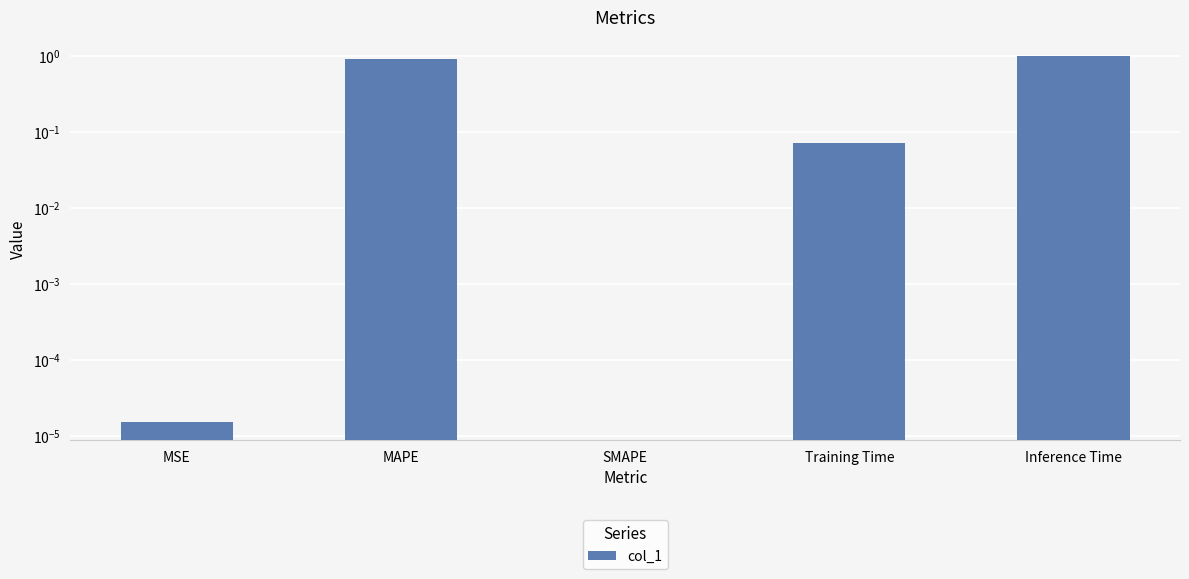

What is the greatest value displayed?

1.0